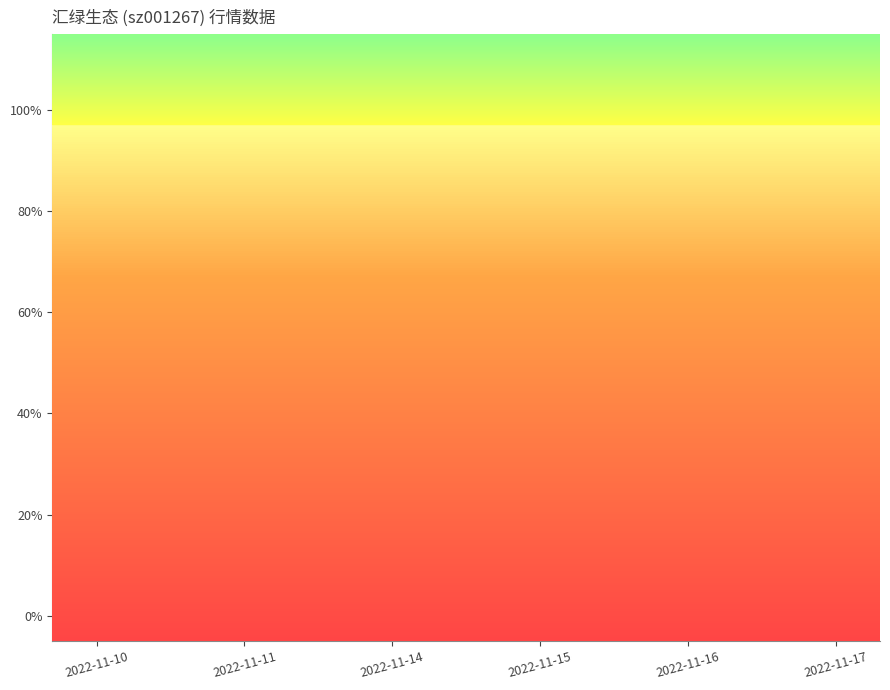

True or false: 市净率 and 价格 intersect in this chart.

True